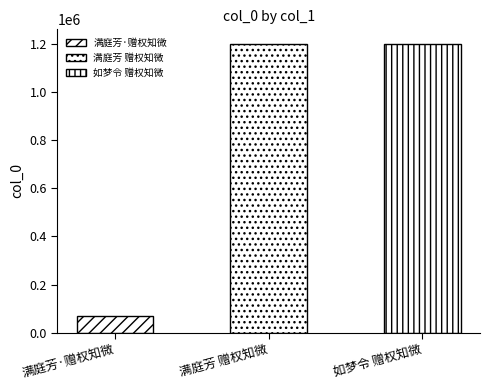

Does the chart contain any negative values?

No